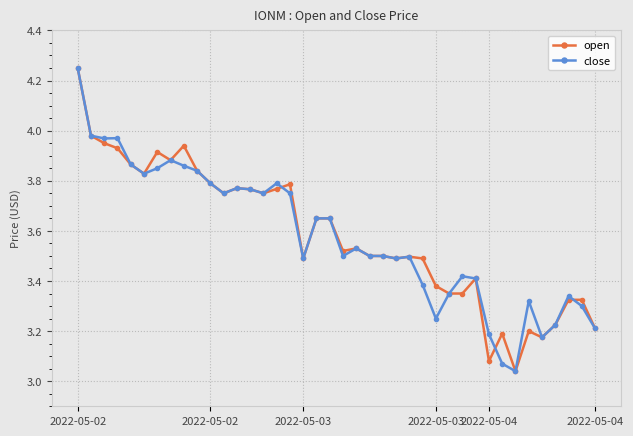

At how many categories does at least one series exceed 3?

40